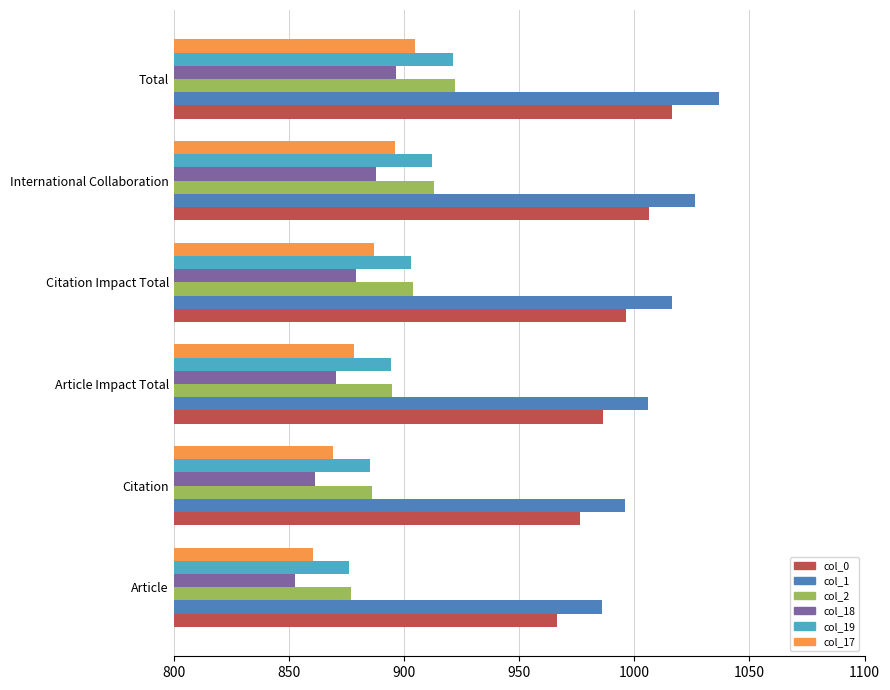

What is the highest value of the col_19 series?

921.3